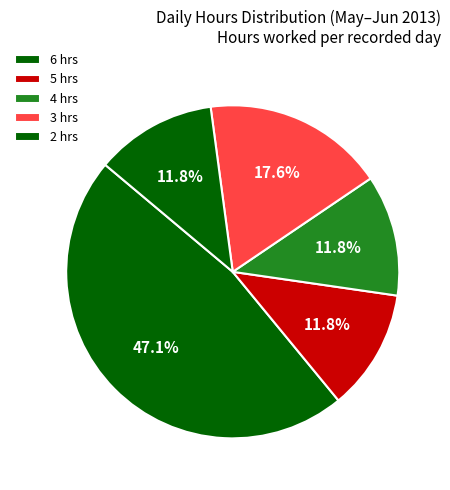

Is there any slice that represents more than half of the pie?

No